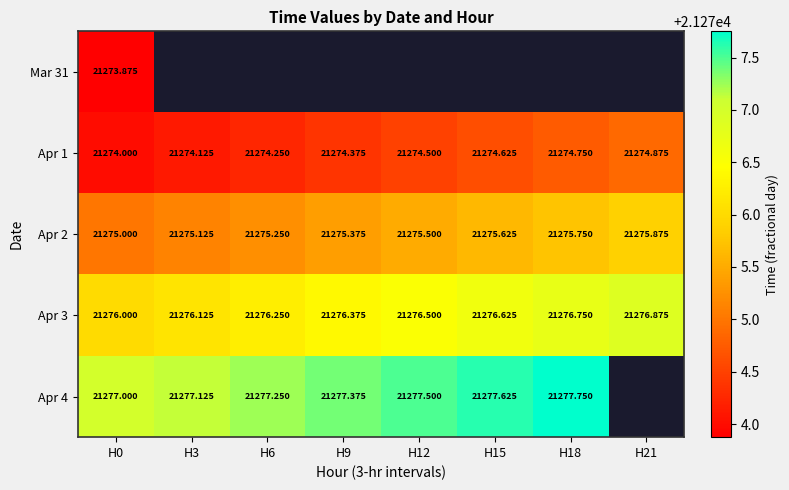

What is the minimum value shown in the chart?

21273.9